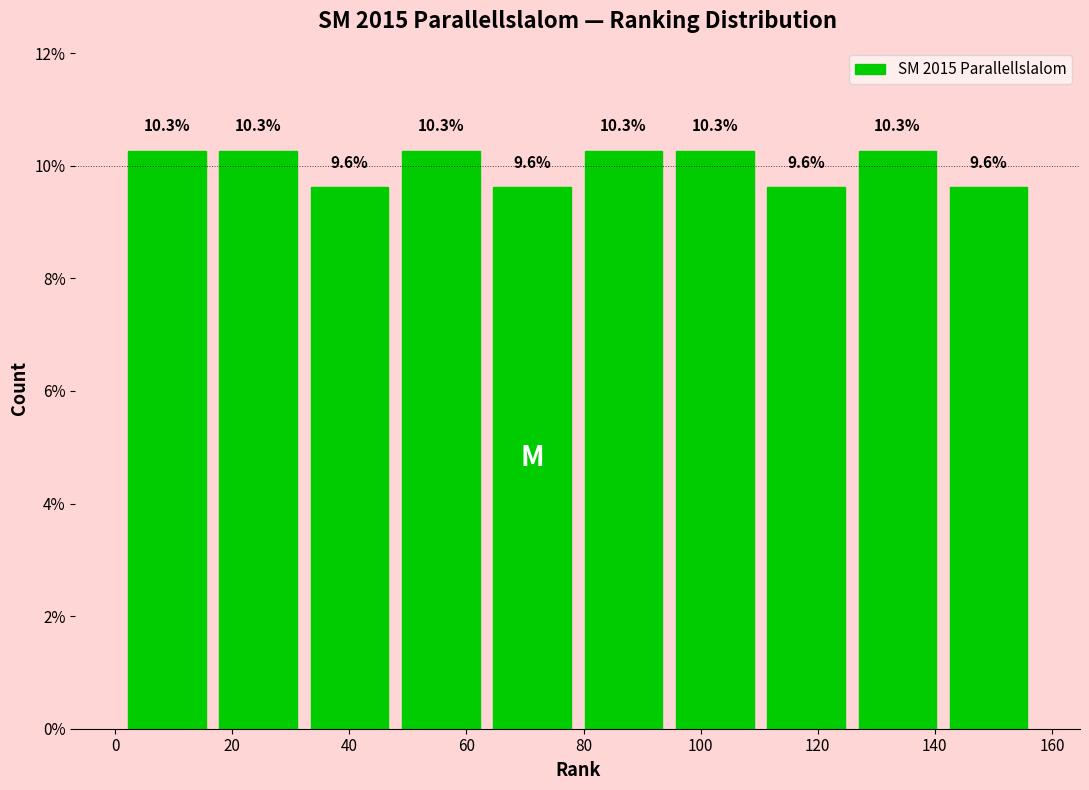

Reading left to right, transcribe this chart: for each bar, give the range it covers on the x-axis and its height. The bar edges are not printed on the chart, so give them approximately, as read against the axis.

1.0 to 16.6: 10.3
16.6 to 32.2: 10.3
32.2 to 47.8: 9.6
47.8 to 63.4: 10.3
63.4 to 79.0: 9.6
79.0 to 94.6: 10.3
94.6 to 110.2: 10.3
110.2 to 125.8: 9.6
125.8 to 141.4: 10.3
141.4 to 157.0: 9.6